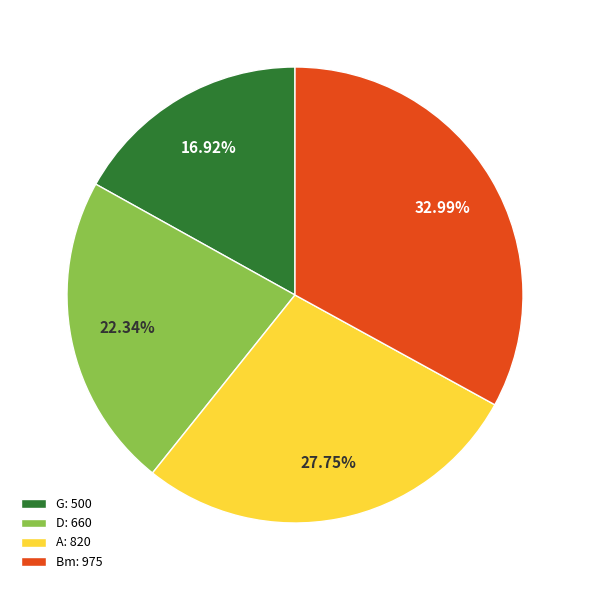

What is the ratio of the value at G: 500 to the value at A: 820?

0.6